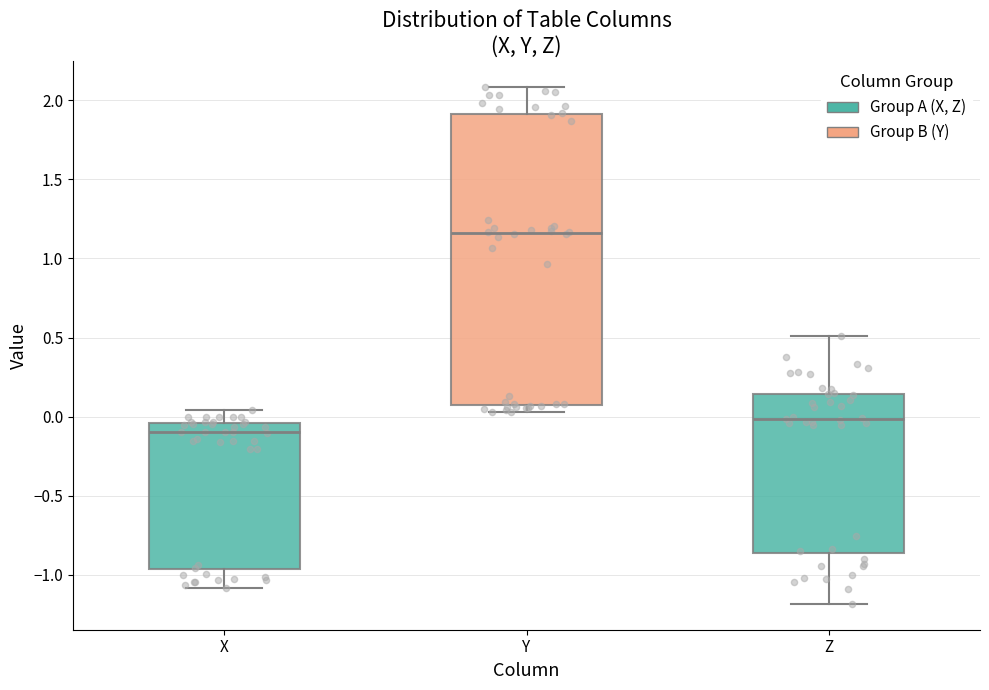

Reading left to right, read every box against the y-axis: the position of its median line, the range the box covers, and the ends of its whiskers. The values are not printed on the chart, so give them approximately, as read against the axis.

X: median -0.10, box -0.95 to -0.05, whiskers -1.10 to 0.05
Y: median 1.15, box 0.10 to 1.90, whiskers 0.05 to 2.10
Z: median 0.00, box -0.85 to 0.15, whiskers -1.20 to 0.50